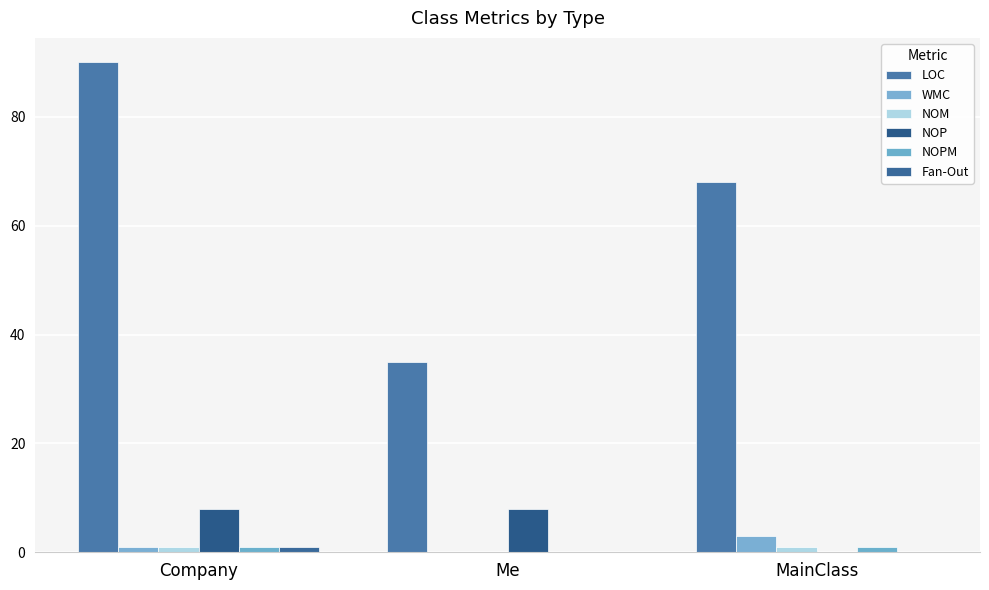

What is the difference between the Fan-Out values at MainClass and Company?

1